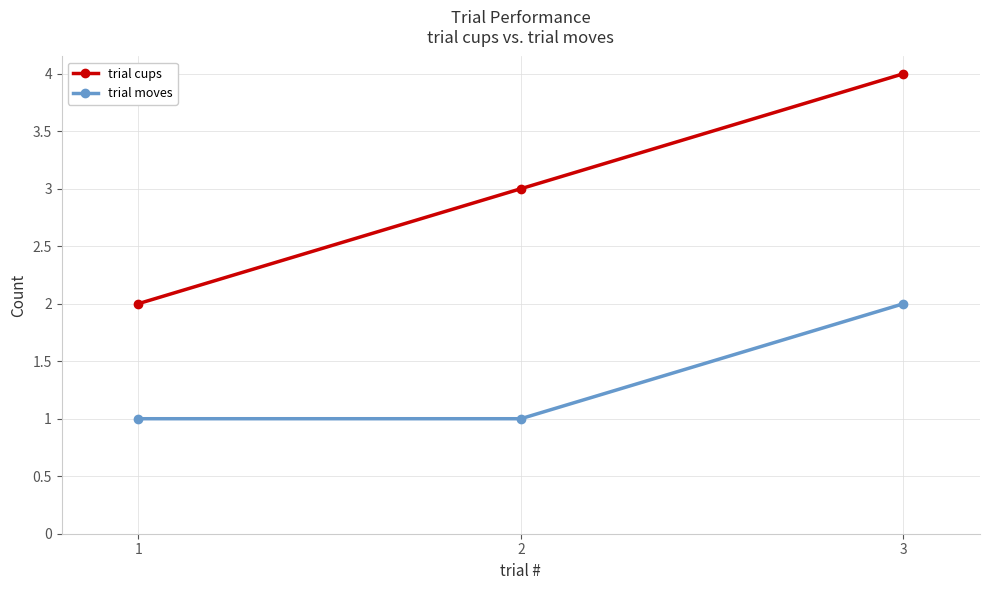

Is it true that trial cups equals 2 at 3?

False